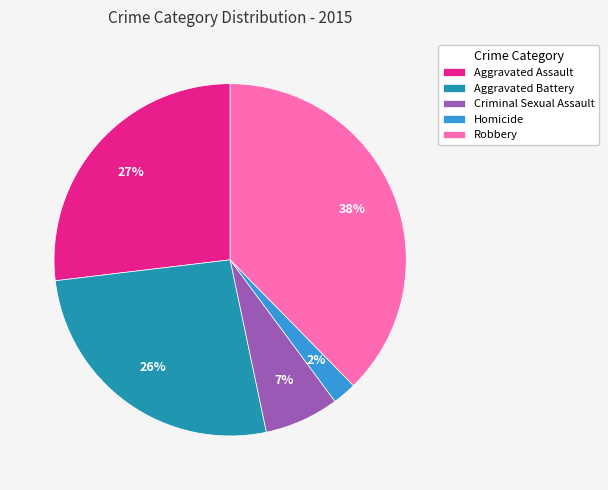

Between Criminal Sexual Assault and Robbery, which is larger?

Robbery